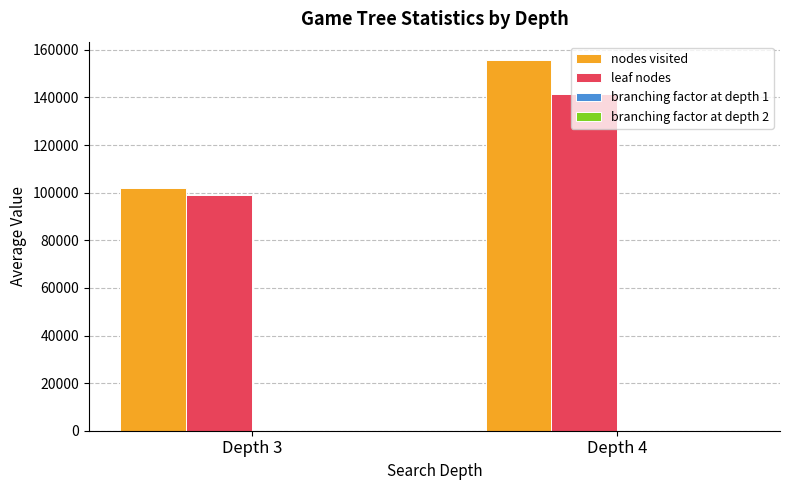

At which category is the sum across all series the highest?

Depth 4